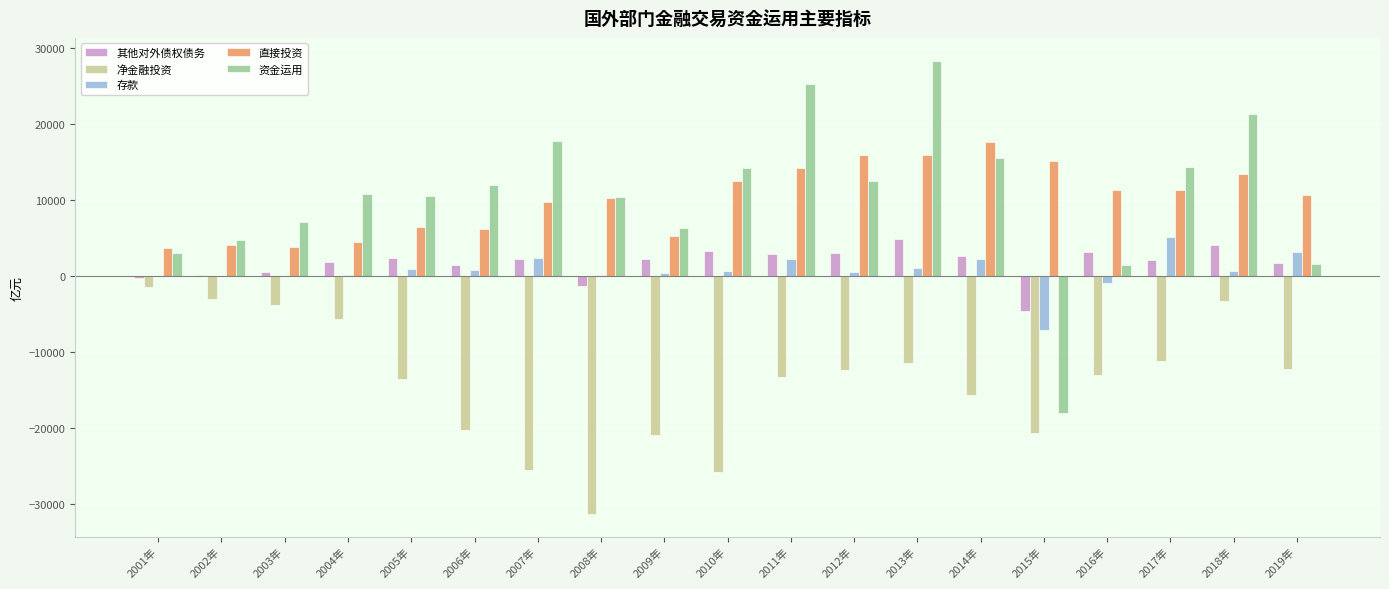

Between 2009年 and 2015年, which series saw the biggest shift?

资金运用